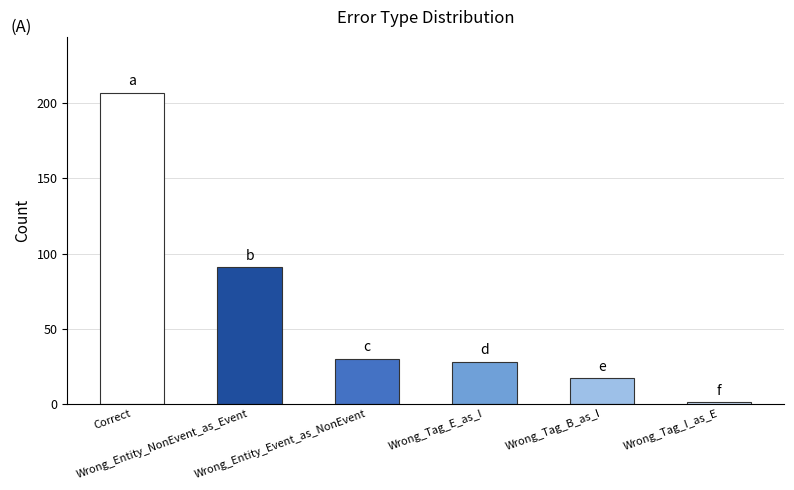

What is the sum of all values?

374